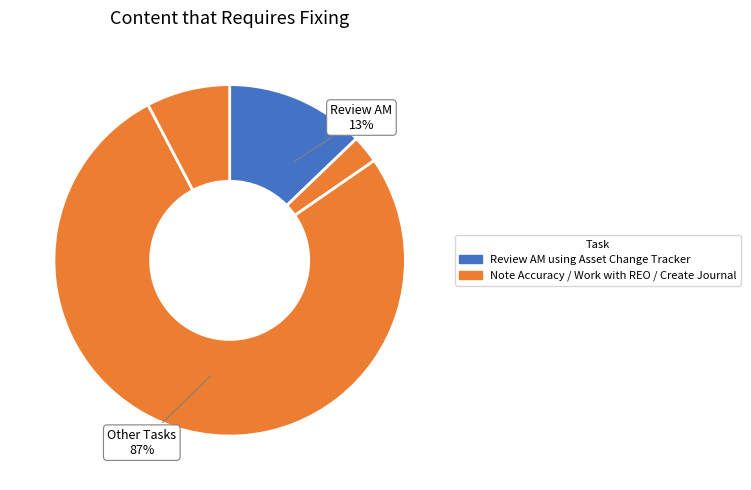

To the nearest percent, what percentage of the pie is Create/Post Journal Entries?

8%